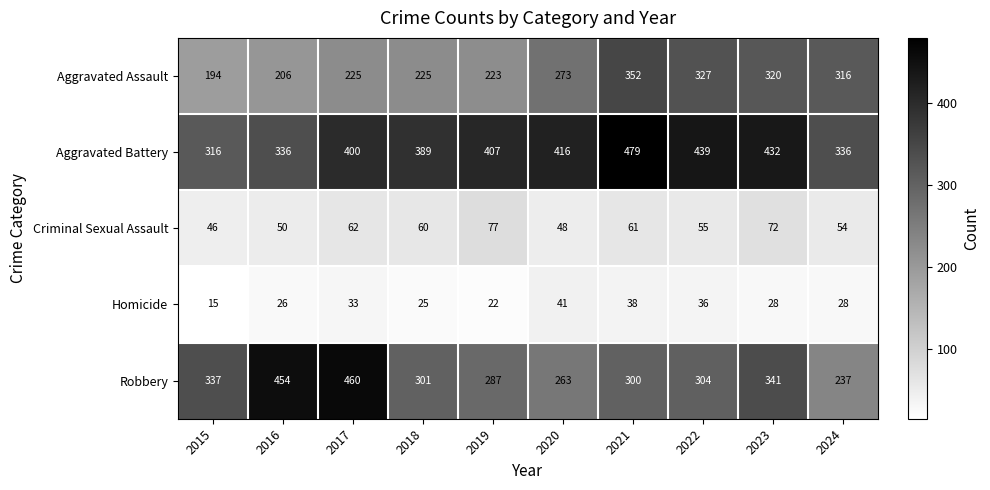

What is the difference between the second highest and second lowest values in the Robbery series?

191